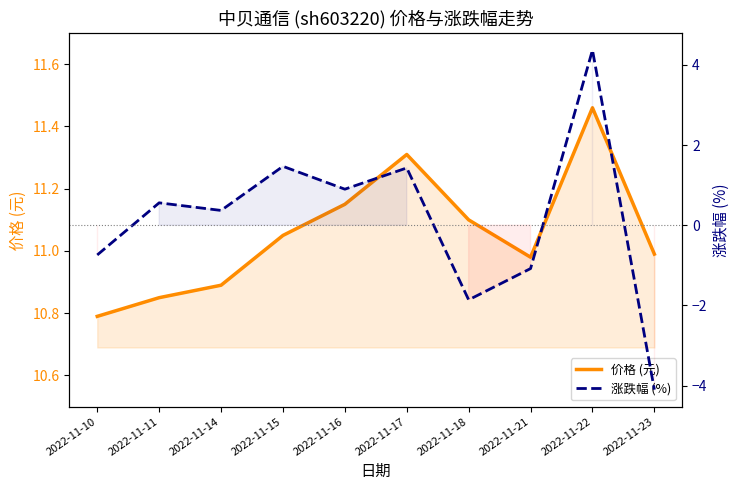

How many series are shown in this chart?

2